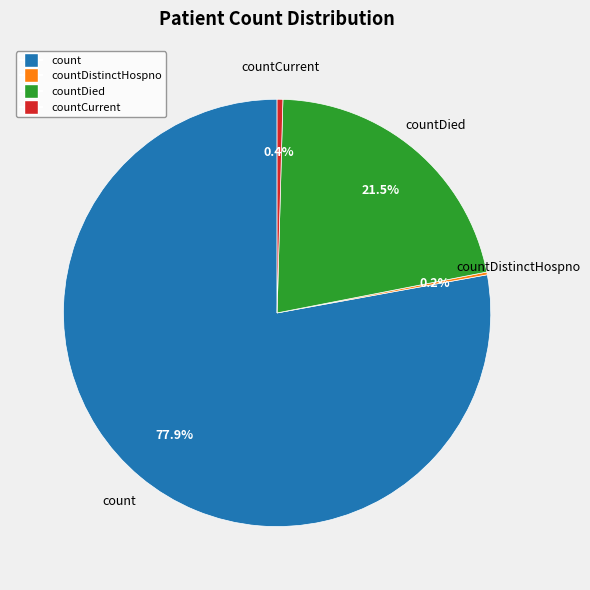

Is there any slice that represents more than half of the pie?

Yes